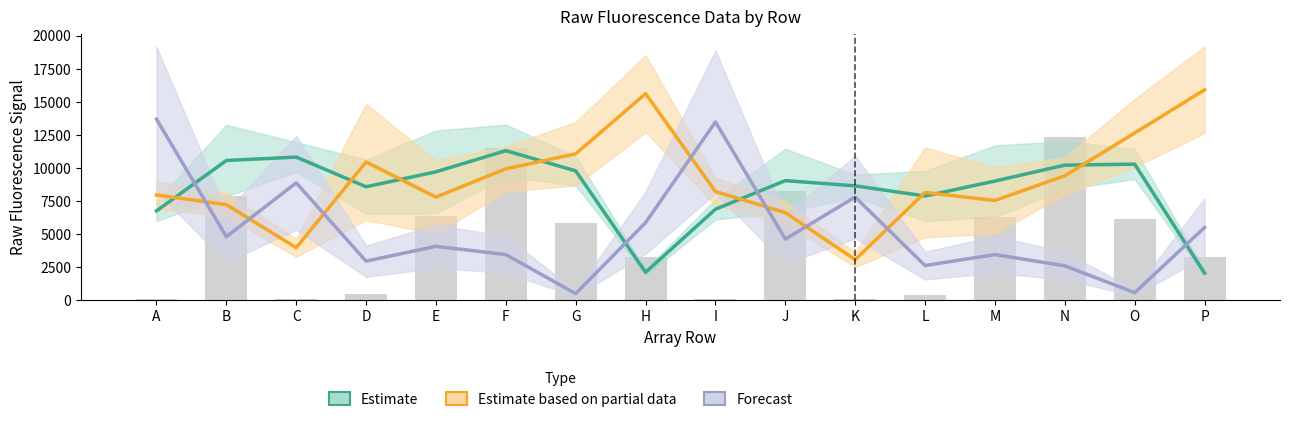

Which series has the widest spread of values?

Forecast